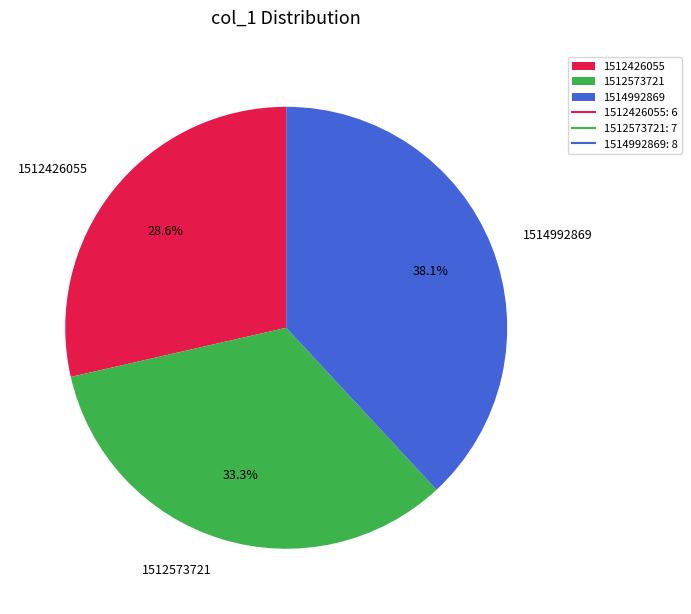

To the nearest percent, what portion does 1512426055 represent?

29%